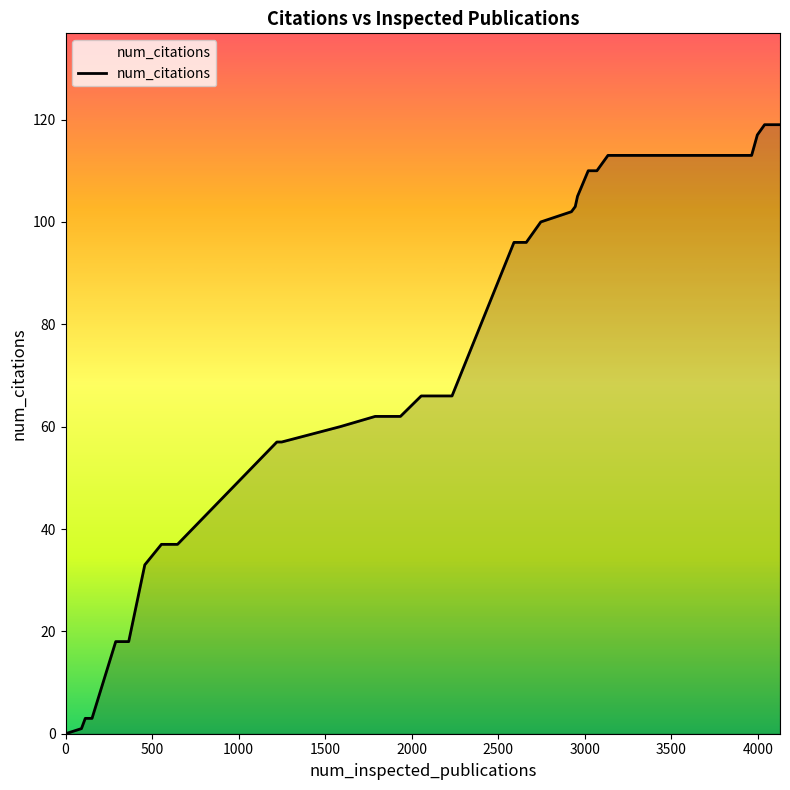

What is the greatest value displayed?

119